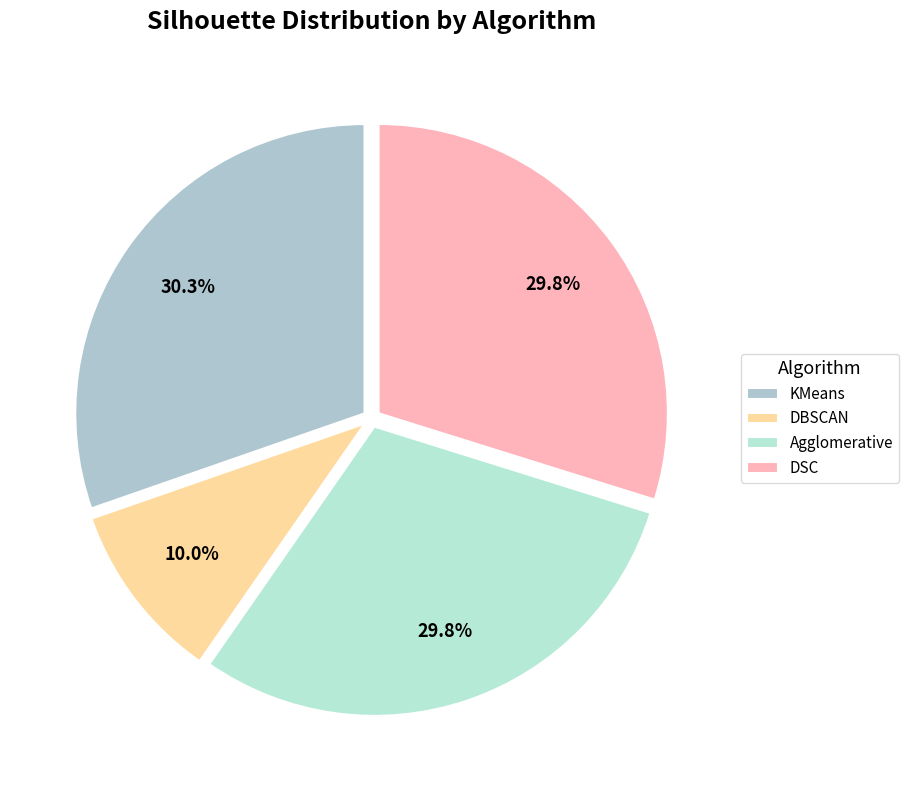

Count the number of slices in the pie.

4